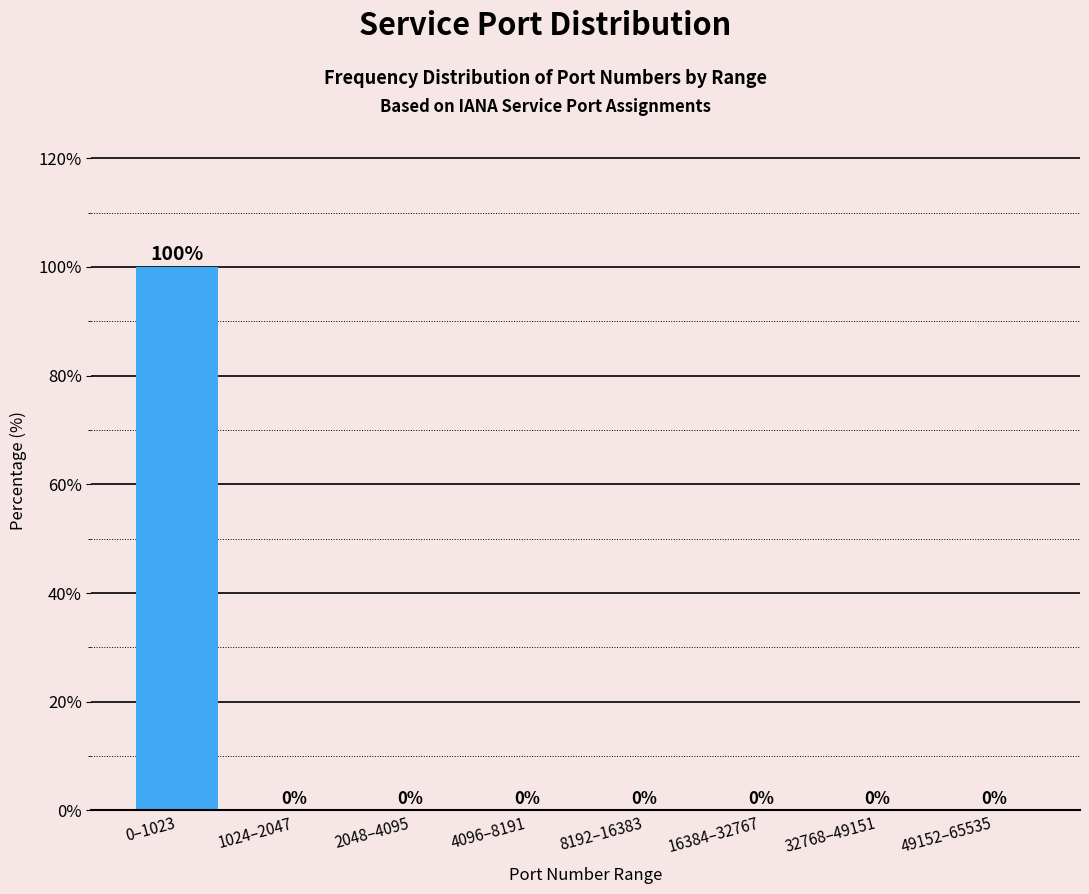

Reading left to right, extract all data points from this chart.

0–1023=100	1024–2047=0	2048–4095=0	4096–8191=0	8192–16383=0	16384–32767=0	32768–49151=0	49152–65535=0